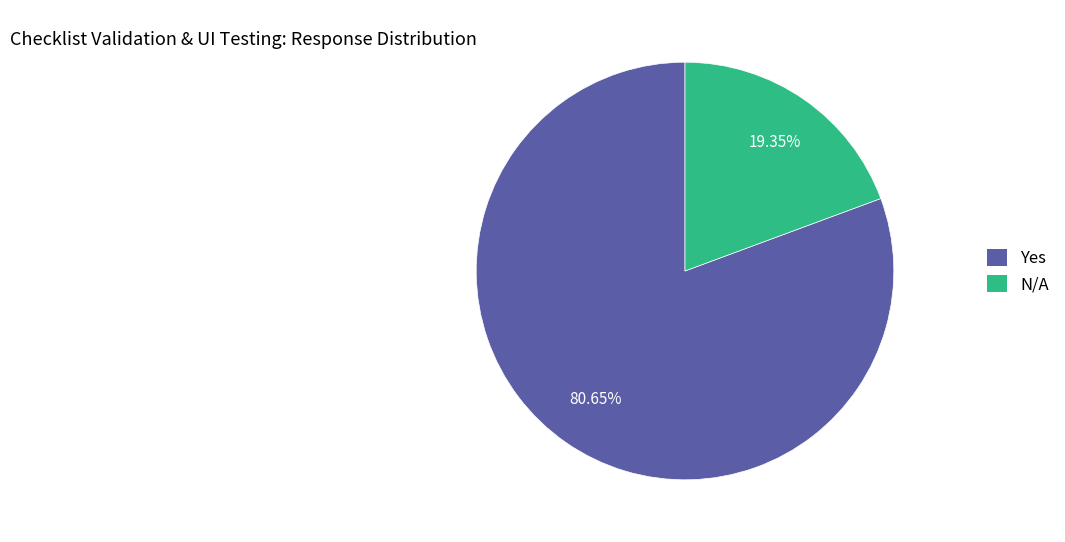

Does any single category account for the majority?

Yes